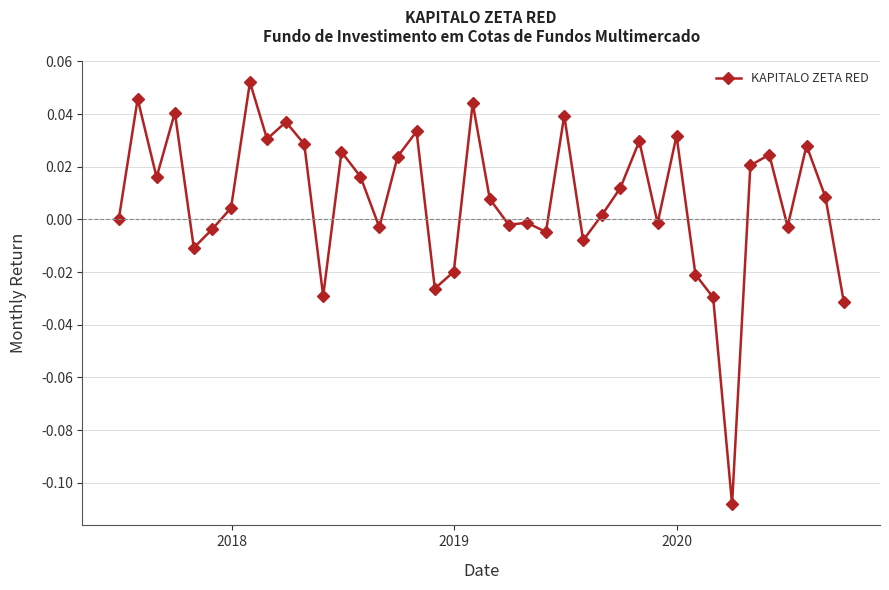

Count the number of data series in this chart.

1